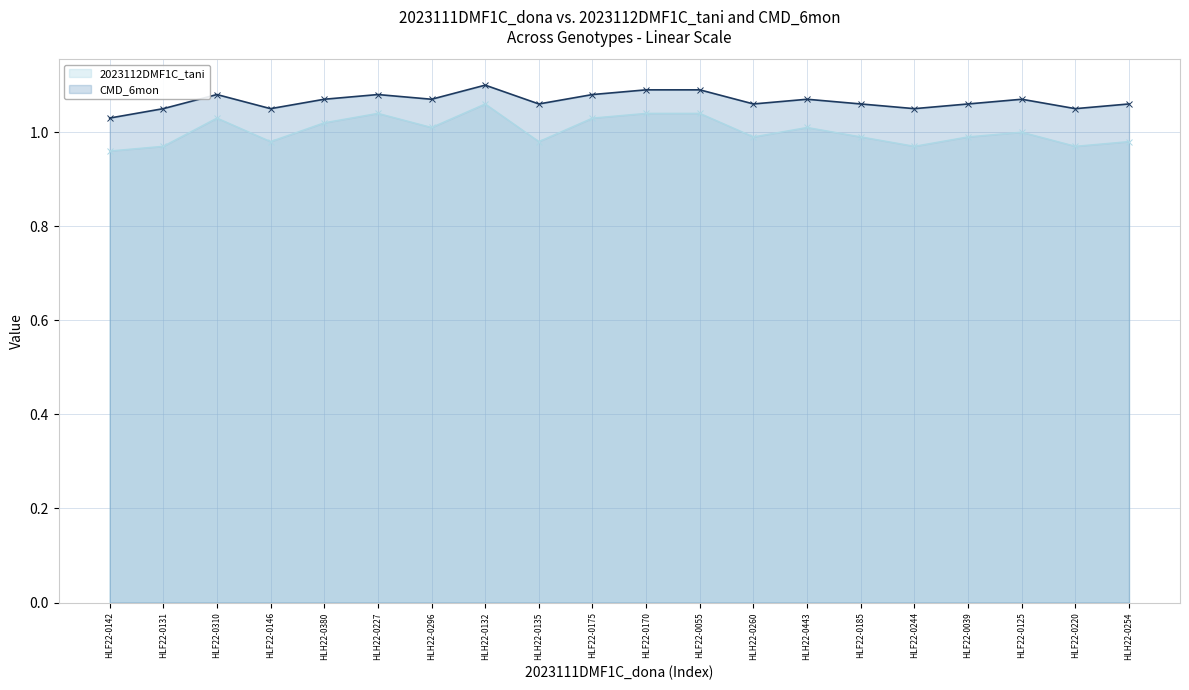

What are all the series names shown in the legend?

2023112DMF1C_tani, CMD_6mon